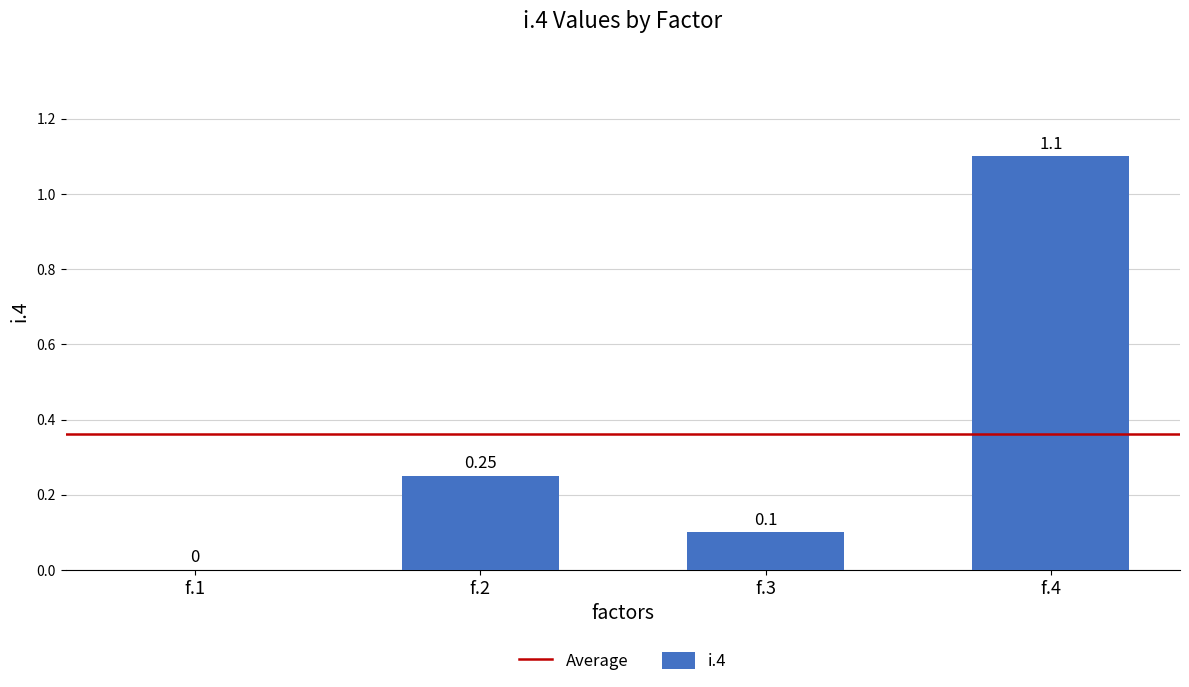

Read the value at f.4.

1.1